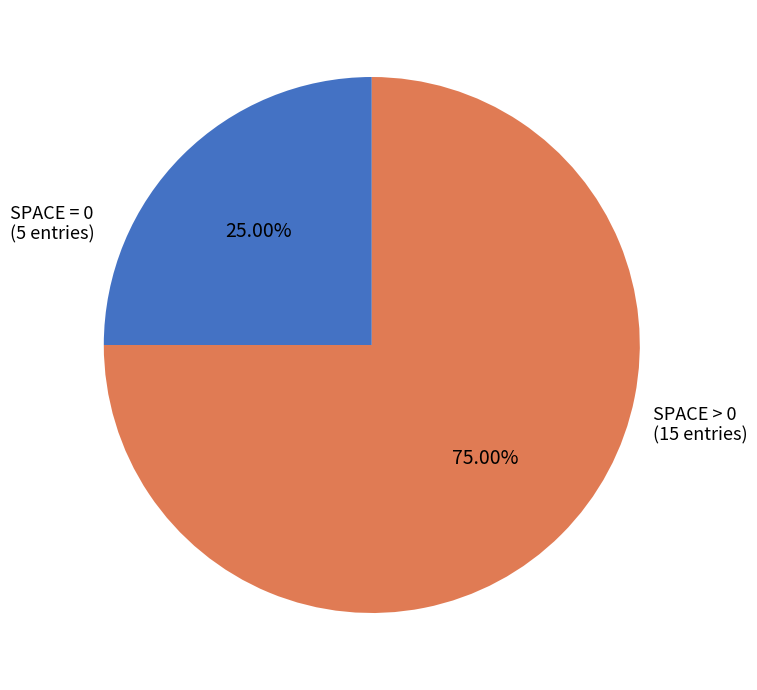

Is the sum of SPACE = 0 and SPACE > 0 greater than half?

Yes